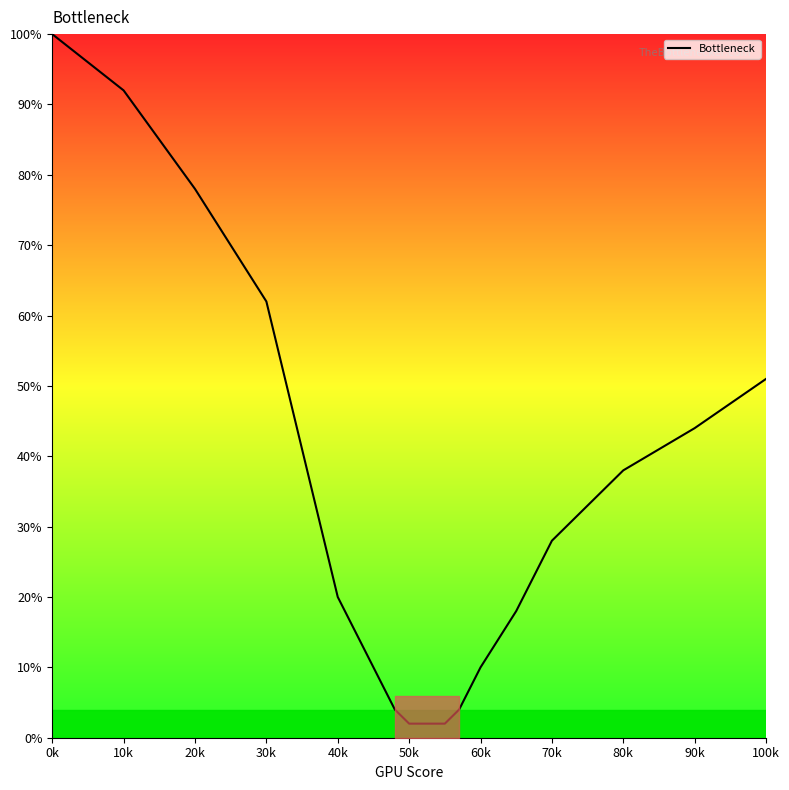

What is the difference between the maximum and minimum values?

98